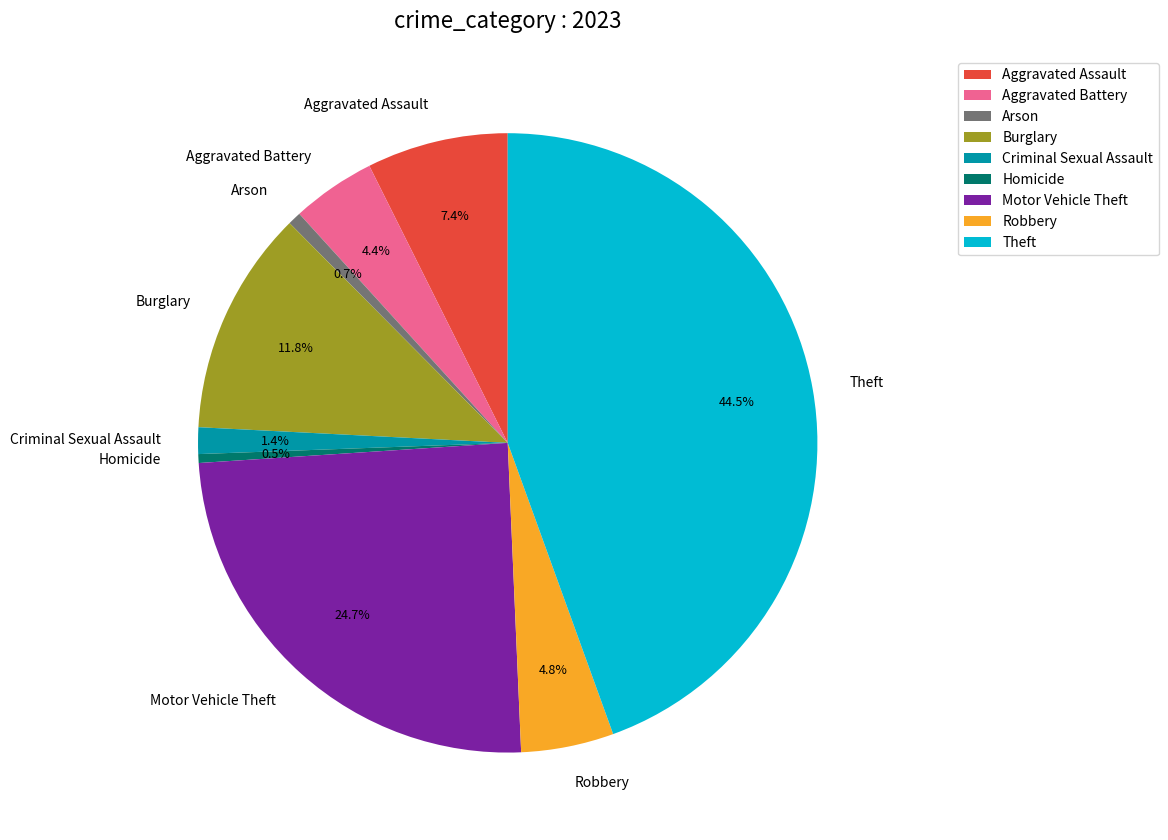

Is there a majority slice in this chart?

No